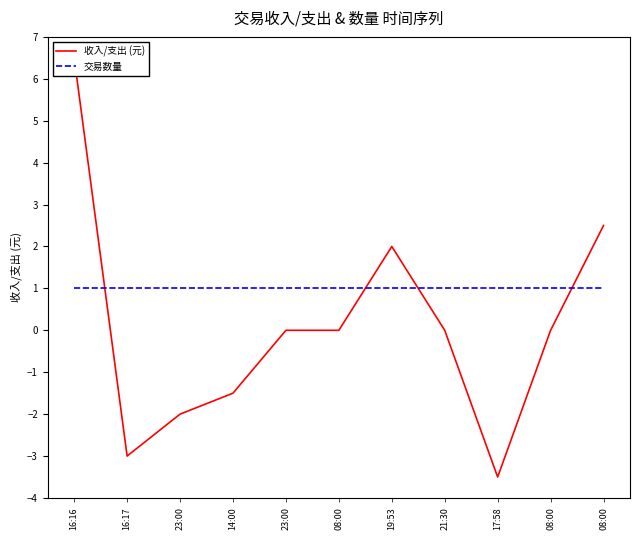

At how many categories does at least one series exceed -2?

11